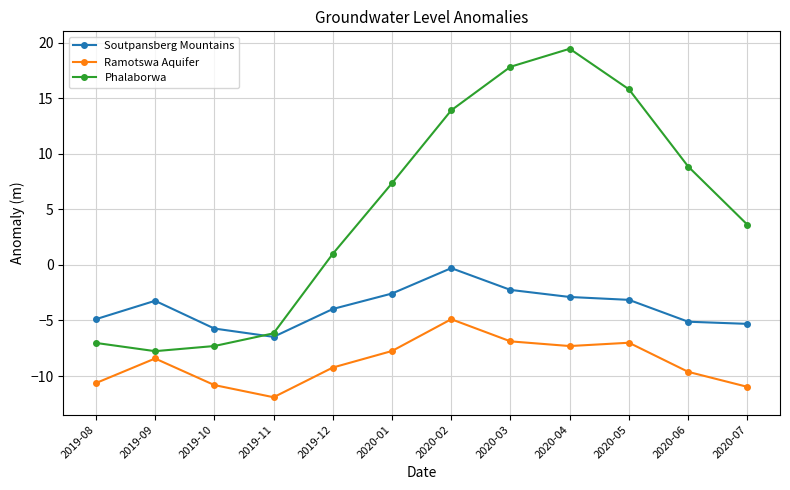

The Soutpansberg Mountains series shows -4.1 at 2020-04. True or false?

False